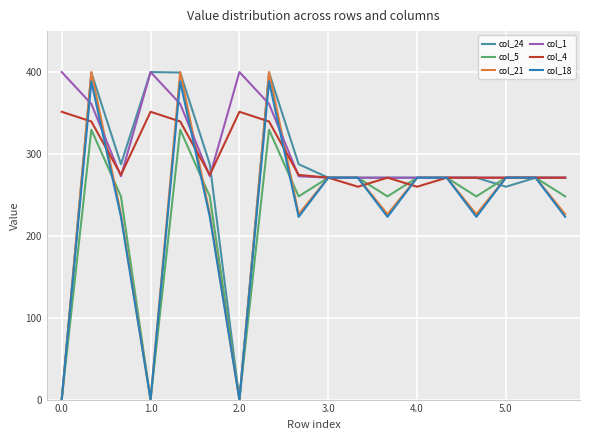

Does the chart display data point markers on the line(s)?

No